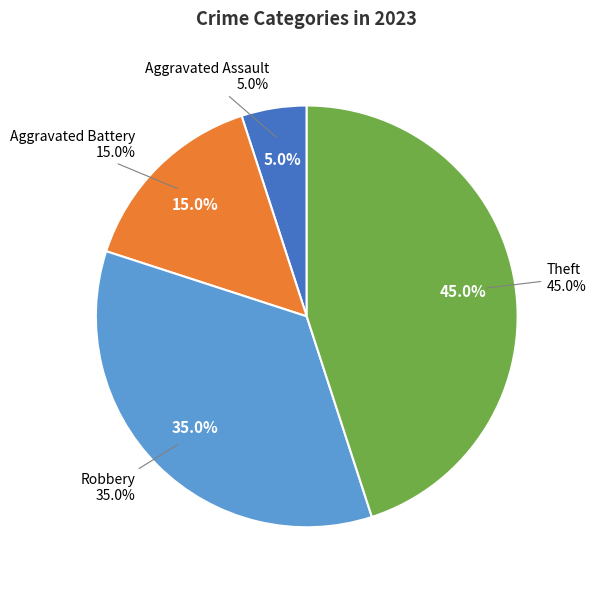

Combined, what portion of the pie is Aggravated Battery and Aggravated Assault?

20.0%